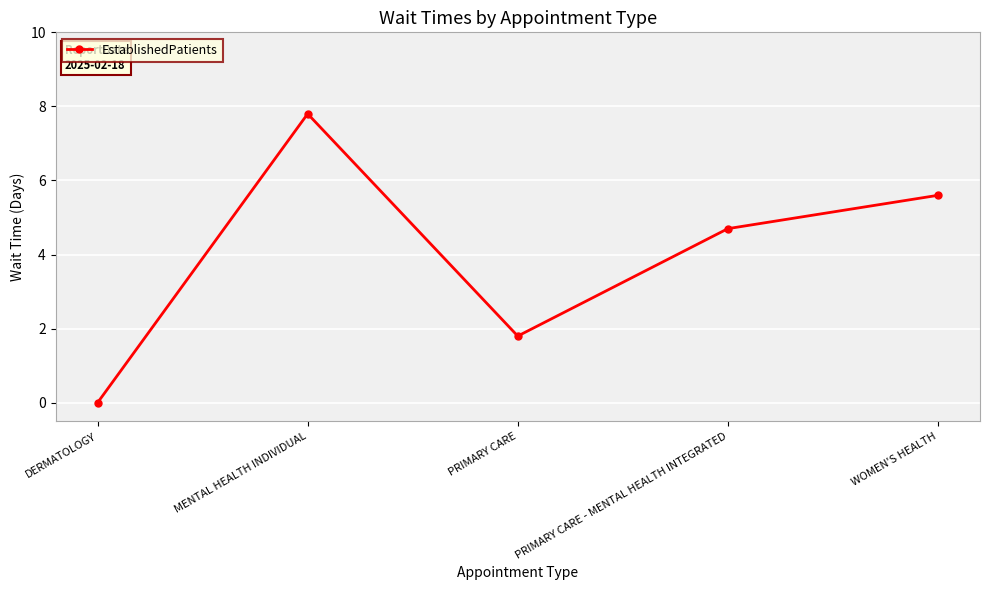

Does the chart have visible grid lines?

Yes